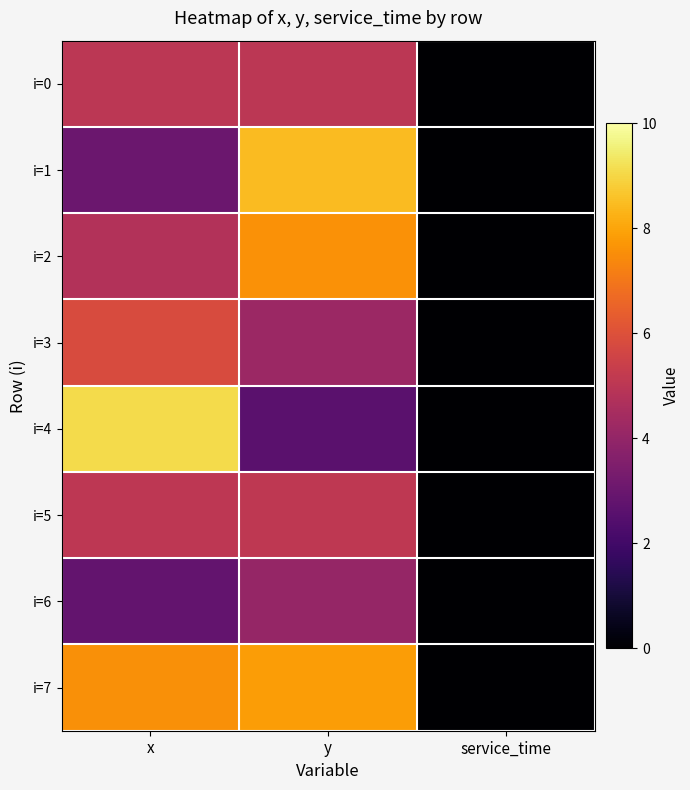

Reading right to left, transcribe all the data shown in this chart.

i=0: service_time=0.0	y=5.0	x=5.0
i=1: service_time=0.0	y=8.4	x=3.0
i=2: service_time=0.0	y=7.6	x=4.8
i=3: service_time=0.0	y=4.2	x=5.8
i=4: service_time=0.0	y=2.6	x=9.1
i=5: service_time=0.0	y=5.1	x=5.0
i=6: service_time=0.0	y=4.0	x=2.8
i=7: service_time=0.0	y=7.8	x=7.6